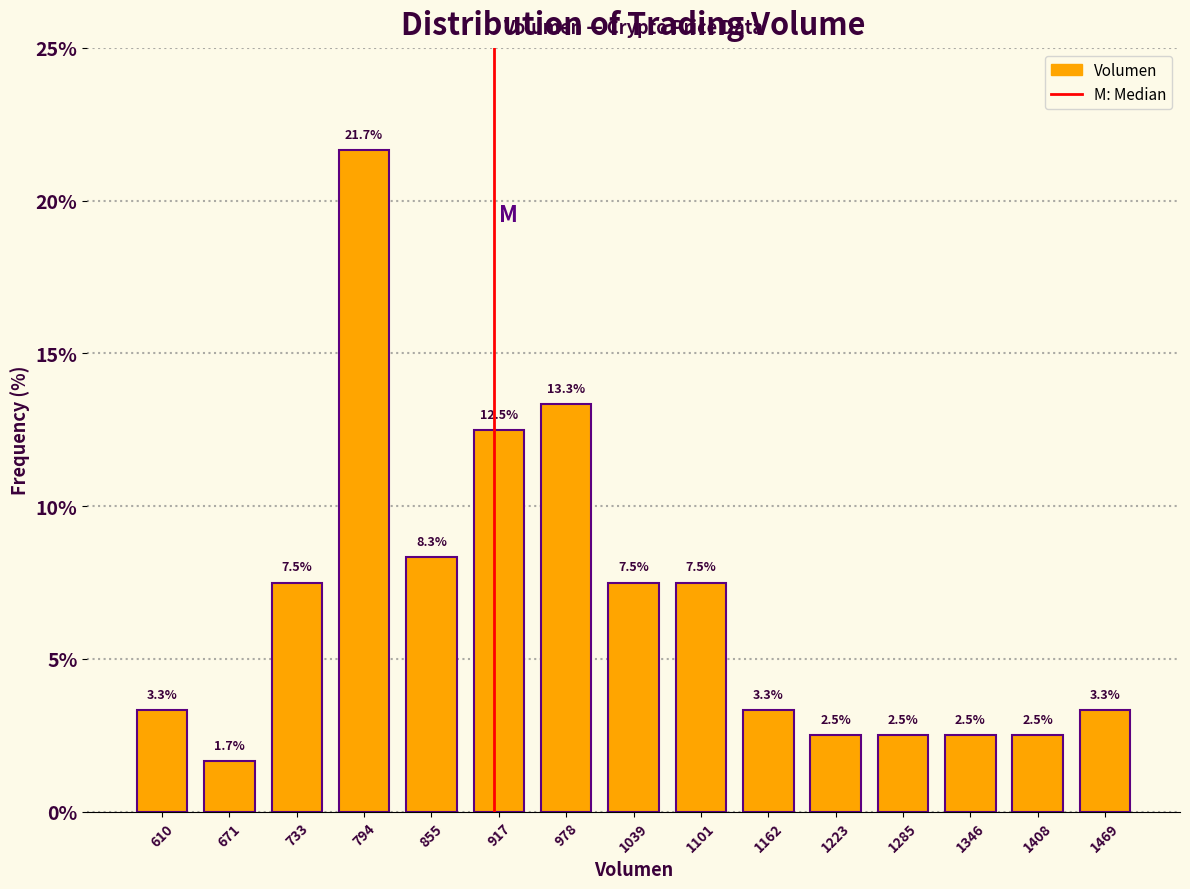

Reading left to right, transcribe this chart: for each bar, give the range it covers on the x-axis and its height. The bar edges are not printed on the chart, so give them approximately, as read against the axis.

580 to 640: 3.3
640 to 700: 1.7
700 to 760: 7.5
760 to 830: 21.7
830 to 890: 8.3
890 to 950: 12.5
950 to 1010: 13.3
1010 to 1070: 7.5
1070 to 1130: 7.5
1130 to 1190: 3.3
1190 to 1250: 2.5
1250 to 1320: 2.5
1320 to 1380: 2.5
1380 to 1440: 2.5
1440 to 1500: 3.3